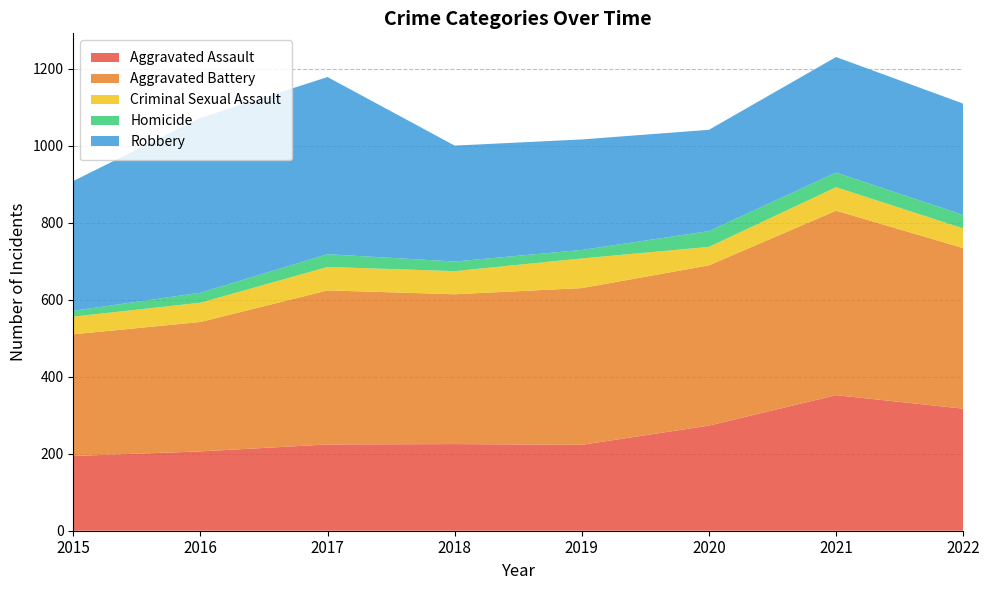

Reading left to right, extract all data points from this chart.

Aggravated Assault: 2015=194	2016=206	2017=224	2018=225	2019=223	2020=273	2021=352	2022=317
Aggravated Battery: 2015=316	2016=336	2017=400	2018=389	2019=407	2020=416	2021=479	2022=417
Criminal Sexual Assault: 2015=46	2016=50	2017=61	2018=60	2019=77	2020=48	2021=61	2022=51
Homicide: 2015=15	2016=26	2017=33	2018=25	2019=22	2020=41	2021=38	2022=35
Robbery: 2015=337	2016=454	2017=460	2018=301	2019=287	2020=263	2021=300	2022=289